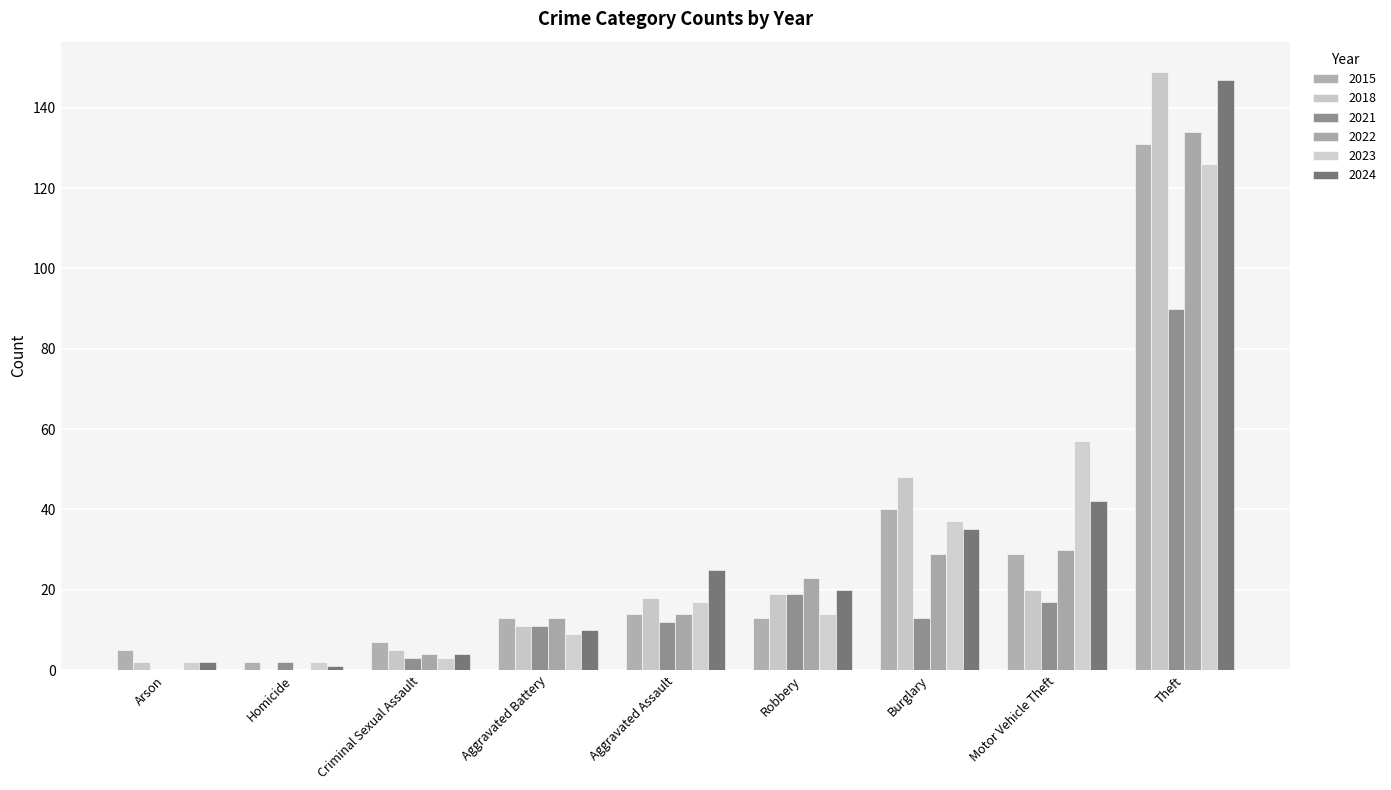

The value of 2021 at Theft is 42. True or false?

False